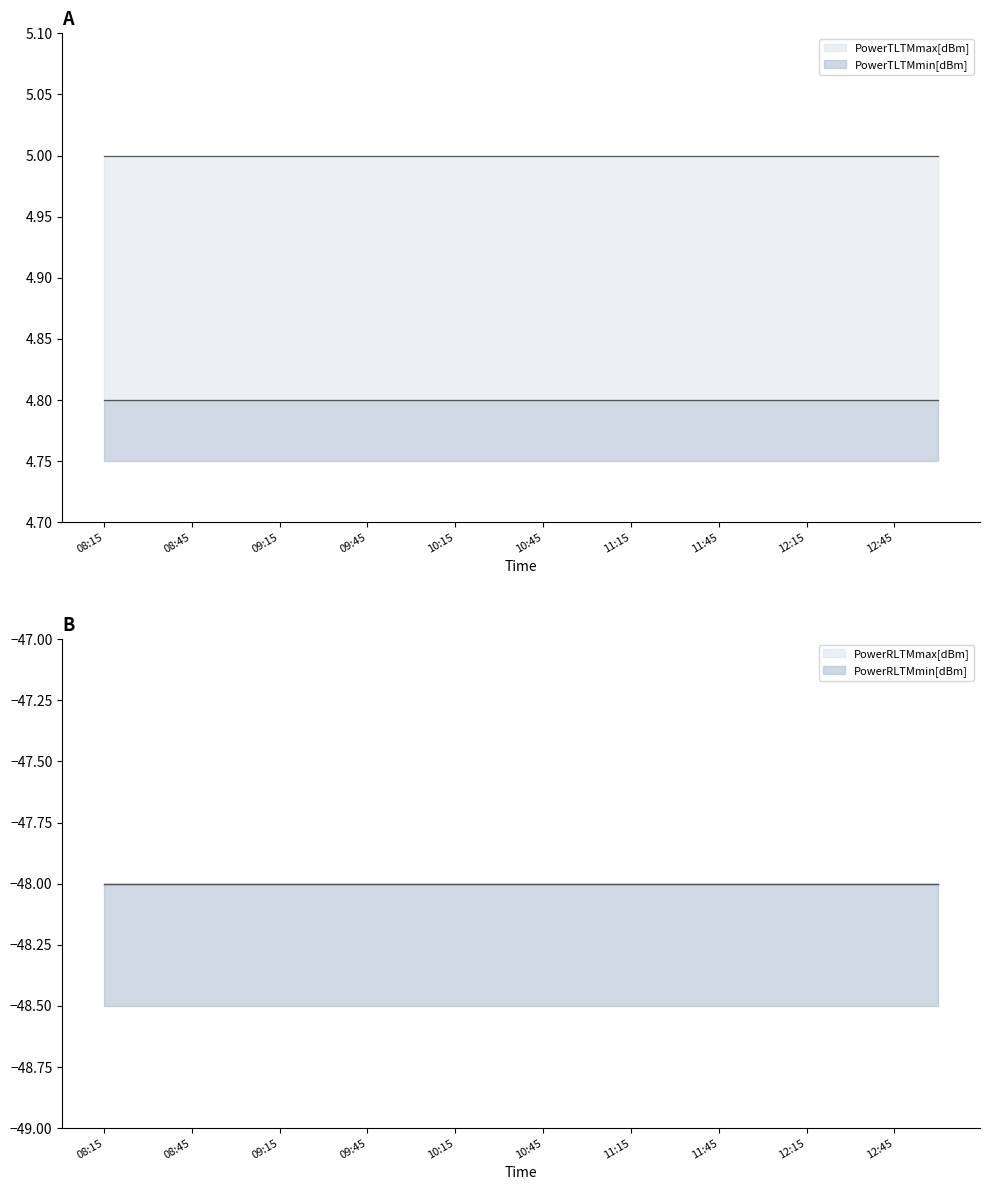

Which has a higher value, 08:30 or 11:15?

08:30